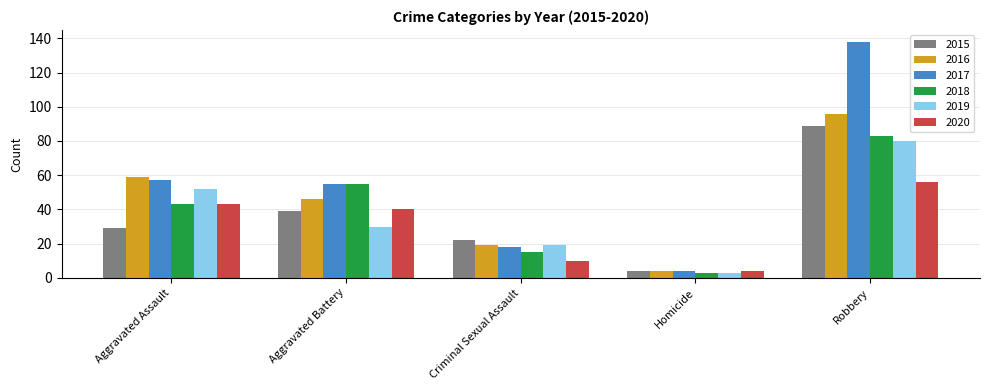

The value of 2018 at Robbery is 83. True or false?

True